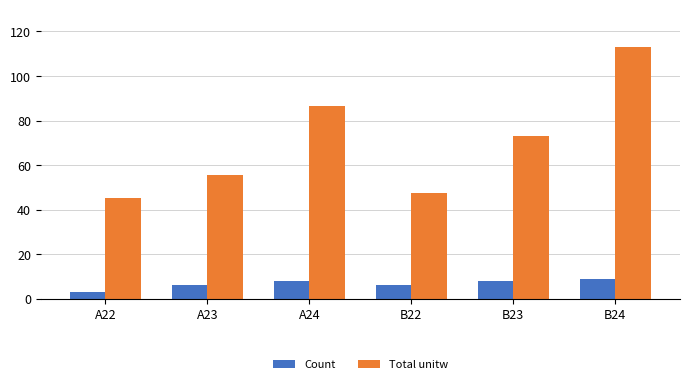

What is the difference between the second highest and second lowest values in the Total unitw series?

39.2